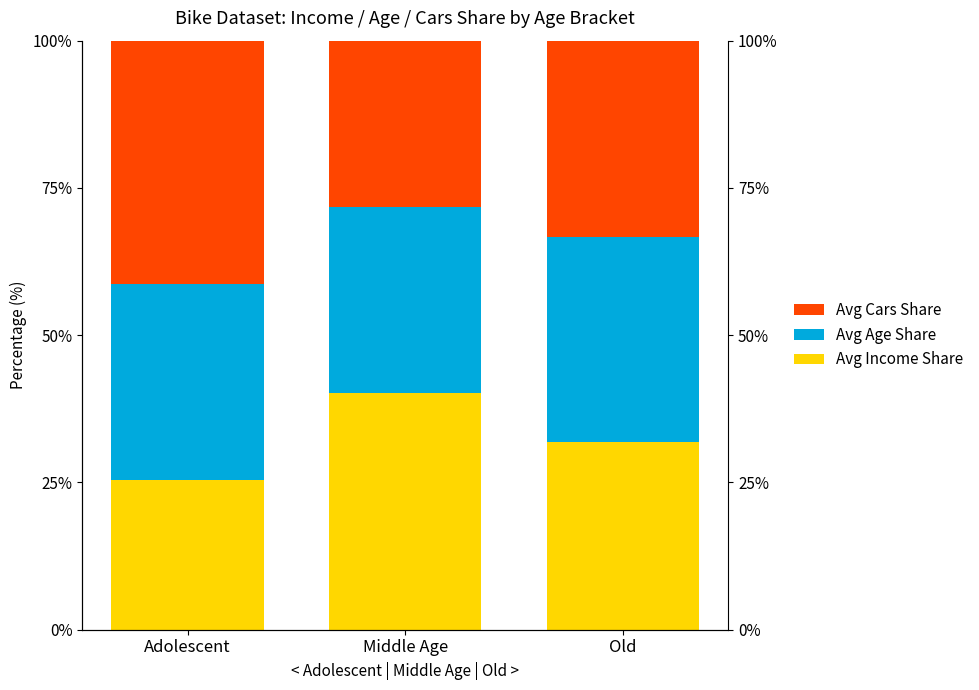

True or false: Avg Age Share has a value of 33.3 at Adolescent.

True